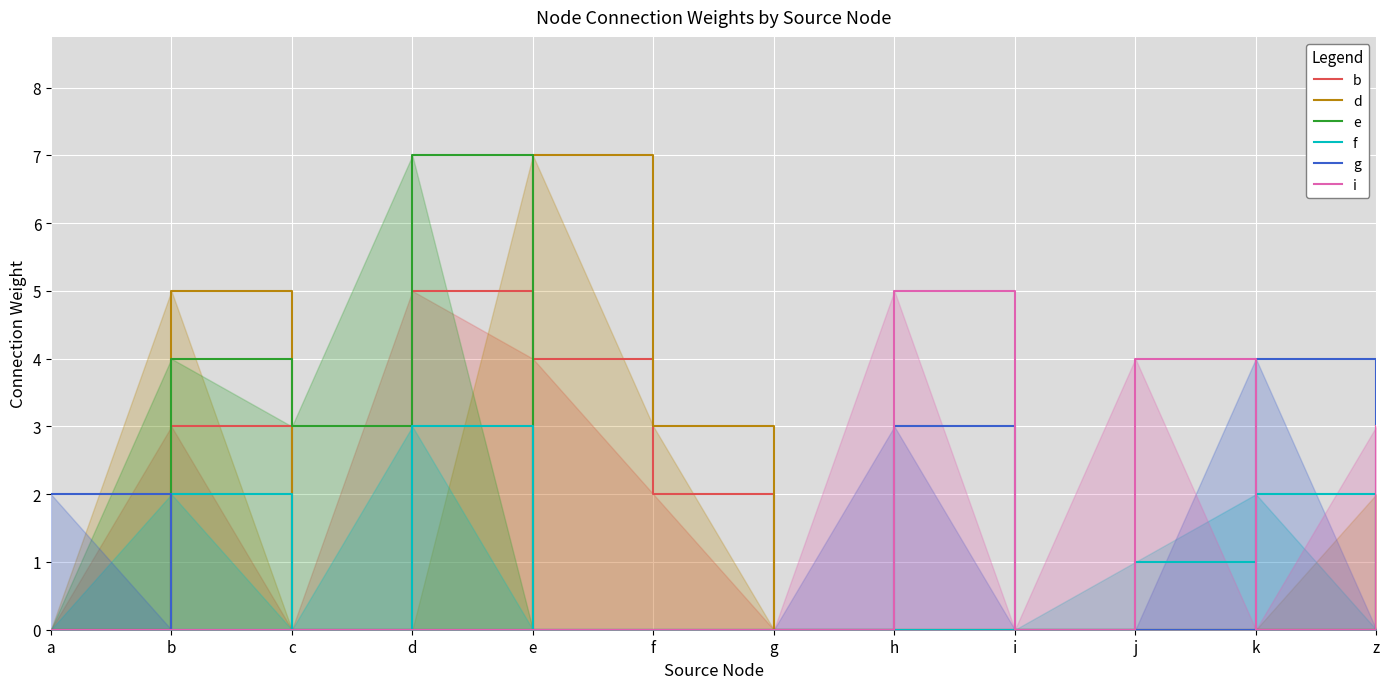

Which series changed the most between d and h?

e